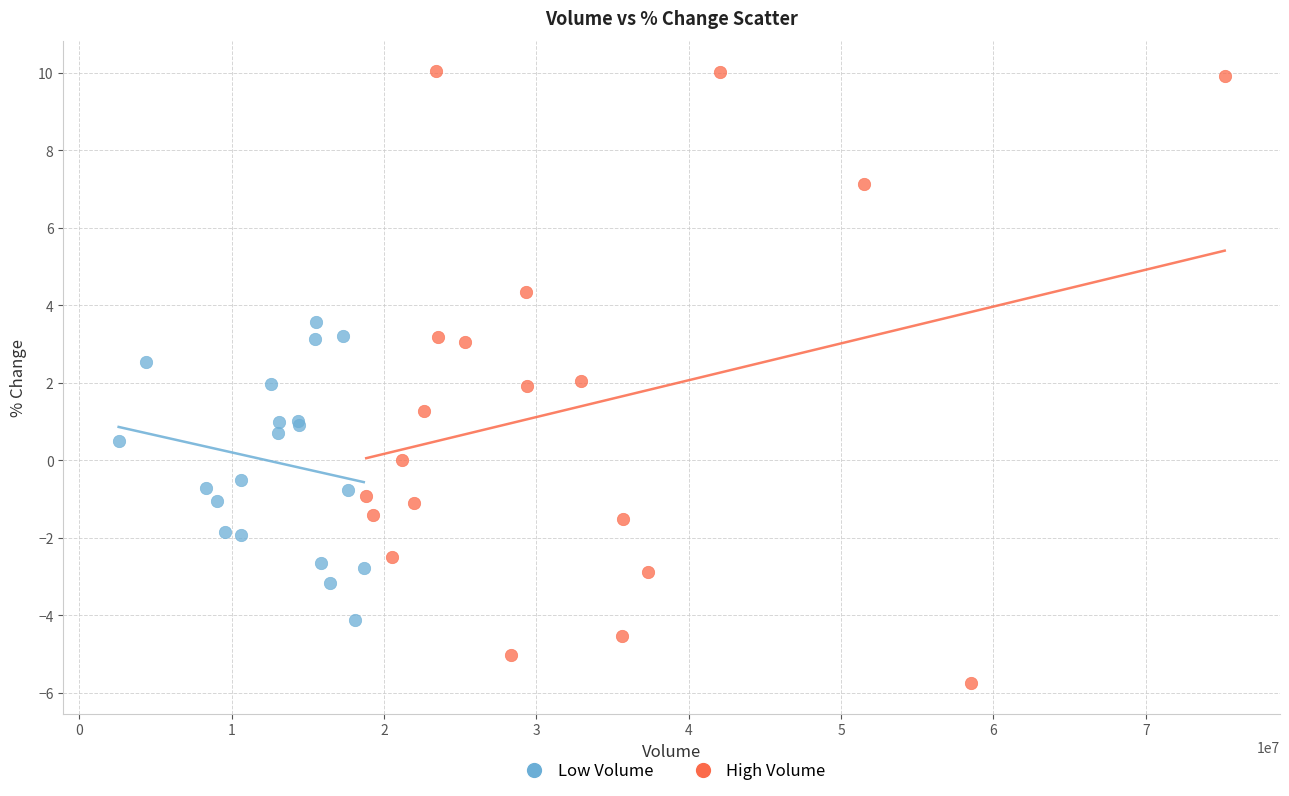

Which series has the widest spread of Y values?

High Volume